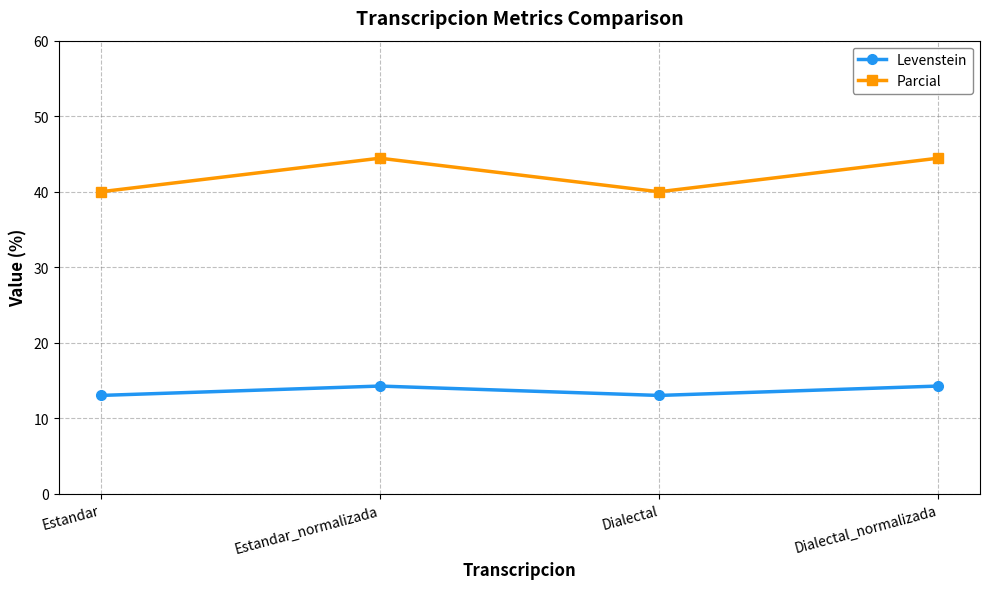

Reading left to right, transcribe all the data shown in this chart.

Levenstein: 13.0	14.3	13.0	14.3
Parcial: 40.0	44.4	40.0	44.4